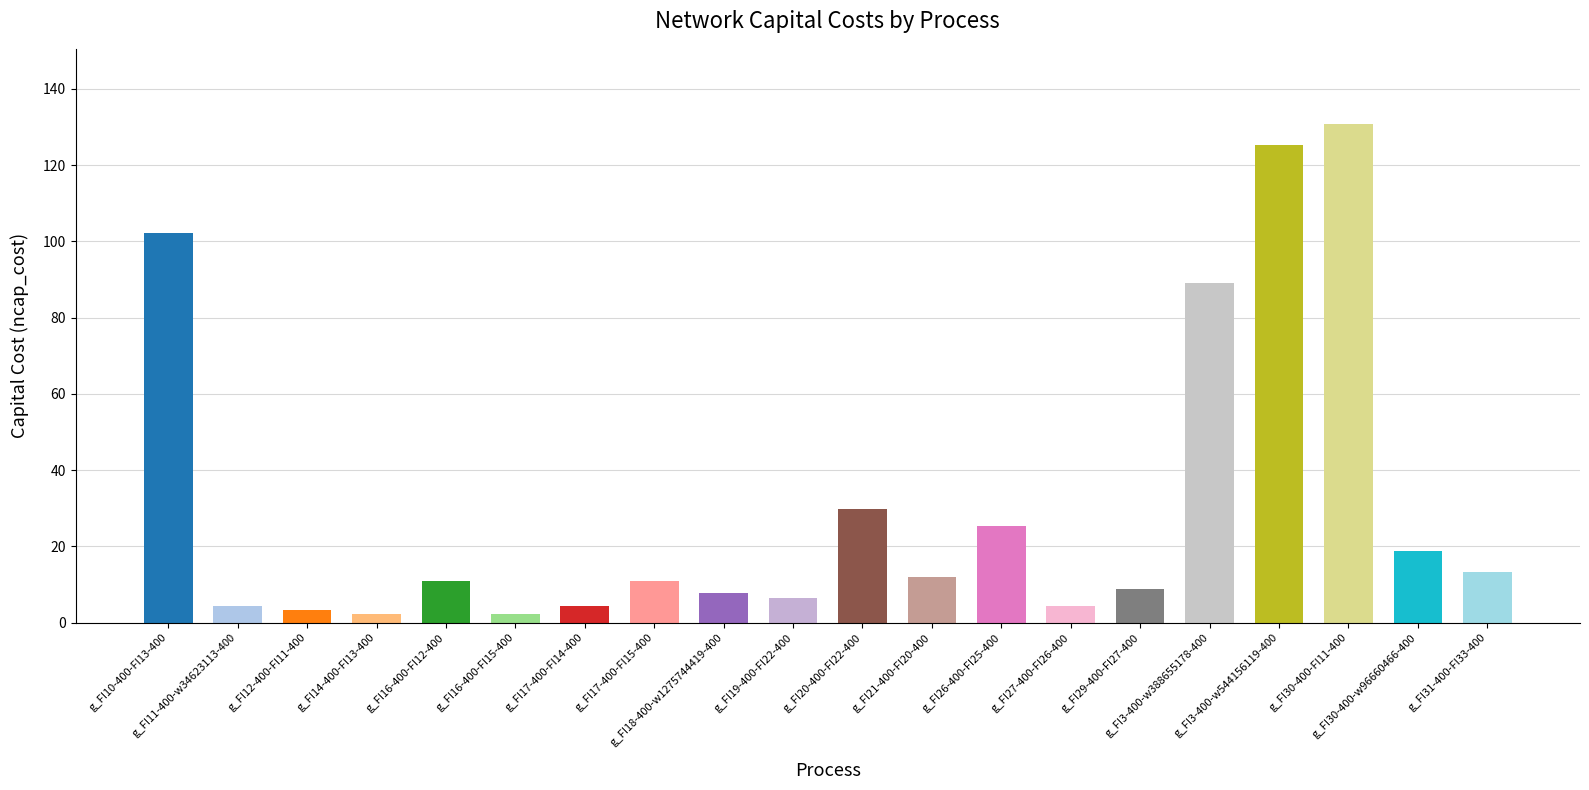

Reading left to right, list all the values displayed in this chart.

g_FI10-400-FI13-400=102.3	g_FI11-400-w34623113-400=4.4	g_FI12-400-FI11-400=3.3	g_FI14-400-FI13-400=2.2	g_FI16-400-FI12-400=11.0	g_FI16-400-FI15-400=2.2	g_FI17-400-FI14-400=4.4	g_FI17-400-FI15-400=11.0	g_FI18-400-w1275744419-400=7.7	g_FI19-400-FI22-400=6.6	g_FI20-400-FI22-400=29.7	g_FI21-400-FI20-400=12.1	g_FI26-400-FI25-400=25.3	g_FI27-400-FI26-400=4.4	g_FI29-400-FI27-400=8.8	g_FI3-400-w388655178-400=89.1	g_FI3-400-w544156119-400=125.4	g_FI30-400-FI11-400=130.9	g_FI30-400-w96660466-400=18.7	g_FI31-400-FI33-400=13.2